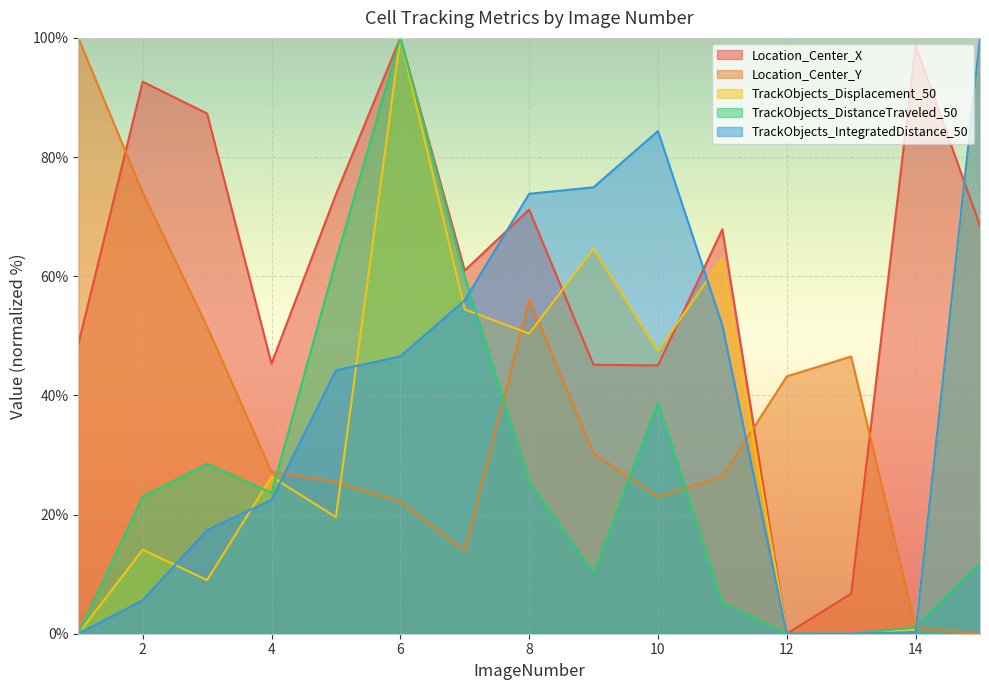

At which label is TrackObjects_DistanceTraveled_50 closest to 49?

10